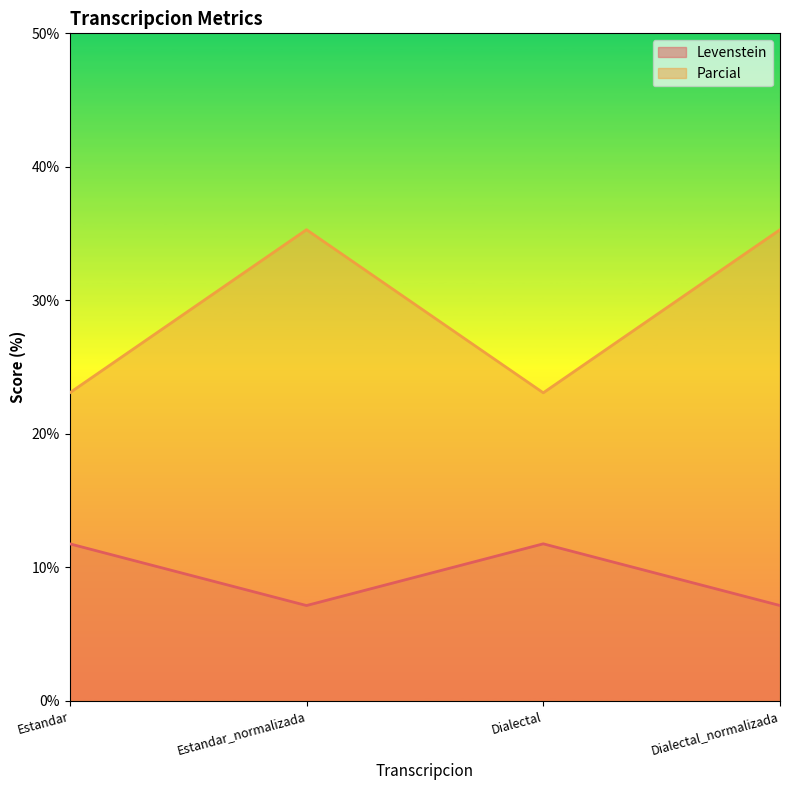

How many data points in Parcial are above 35?

2